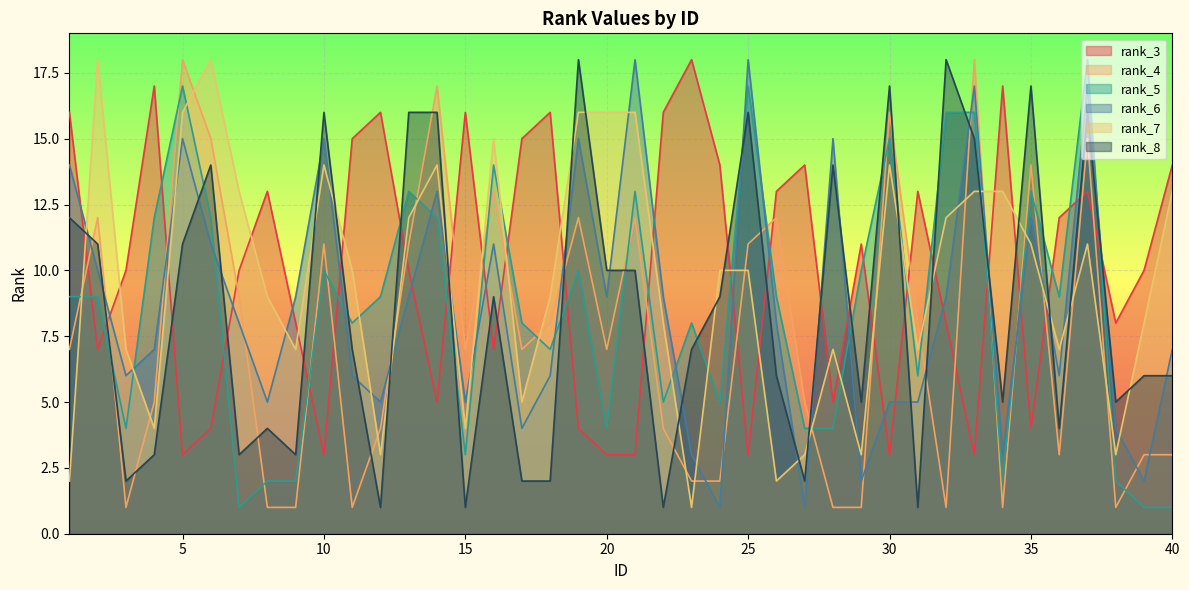

What is the lowest value of the rank_8 series?

1